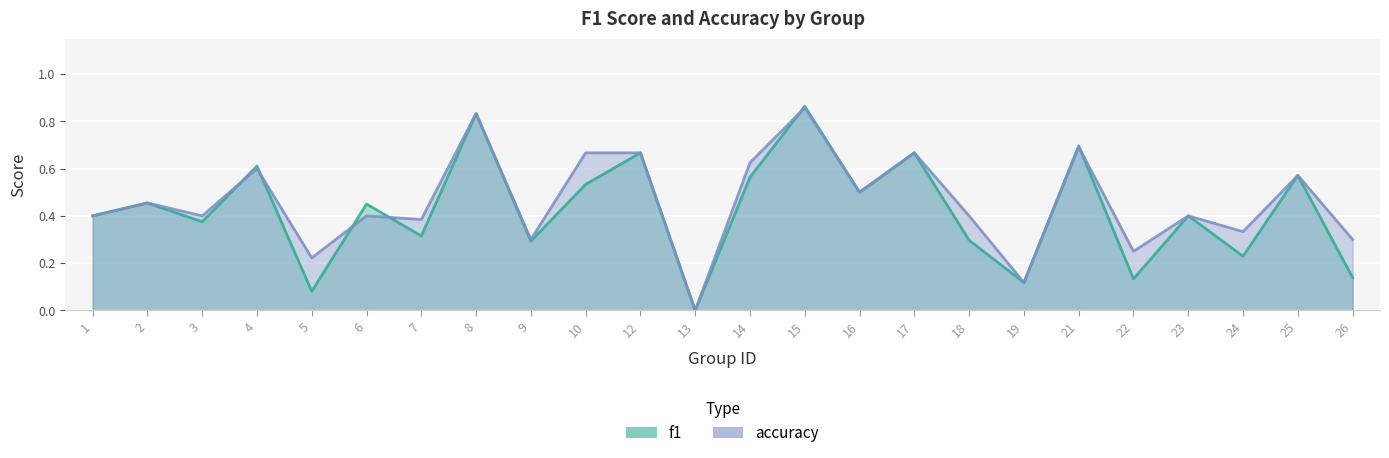

How many data points does each series have?

24